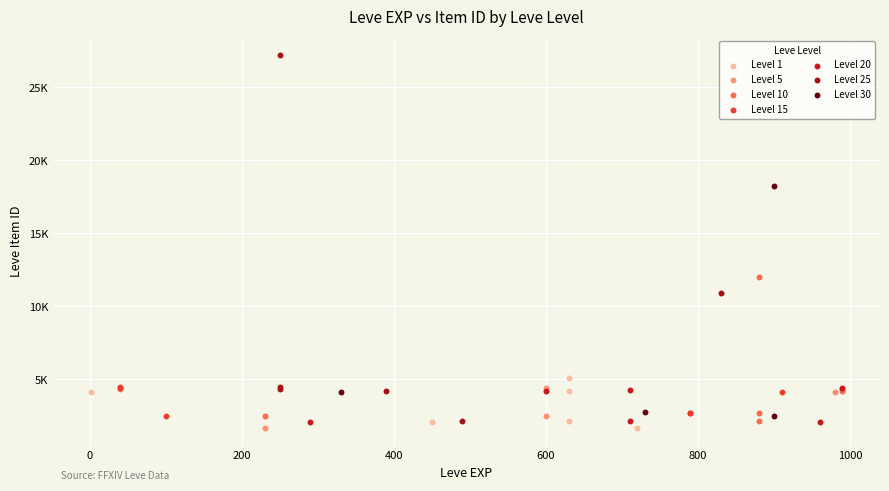

What are all the series names shown in the legend?

Level 1, Level 5, Level 10, Level 15, Level 20, Level 25, Level 30